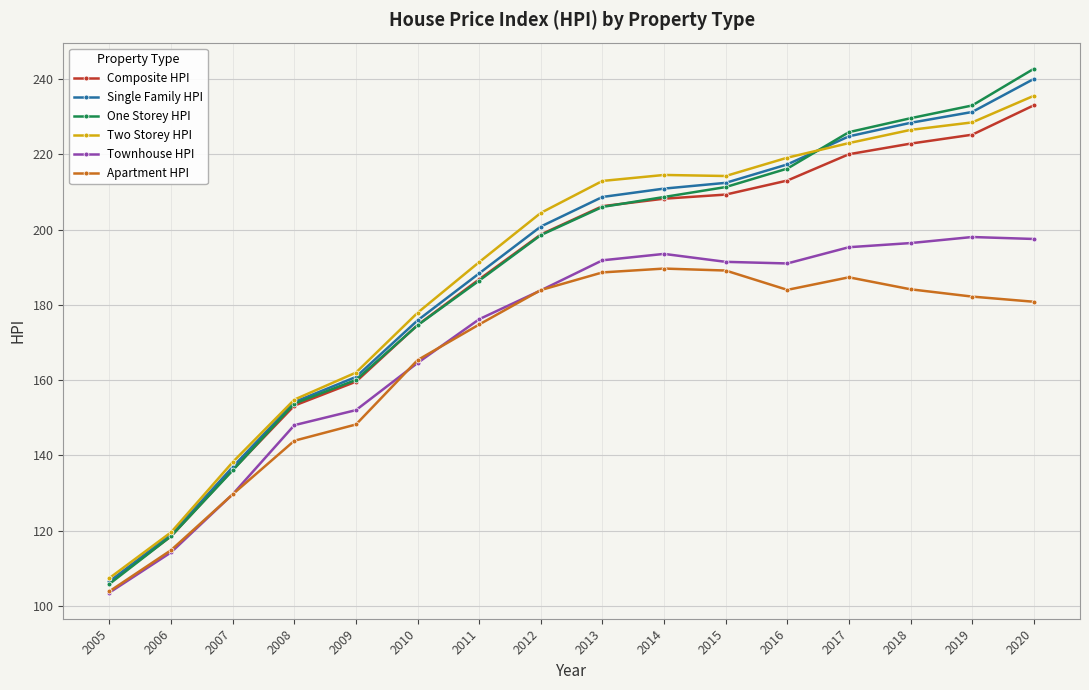

What are all the series names shown in the legend?

Composite HPI, Single Family HPI, One Storey HPI, Two Storey HPI, Townhouse HPI, Apartment HPI